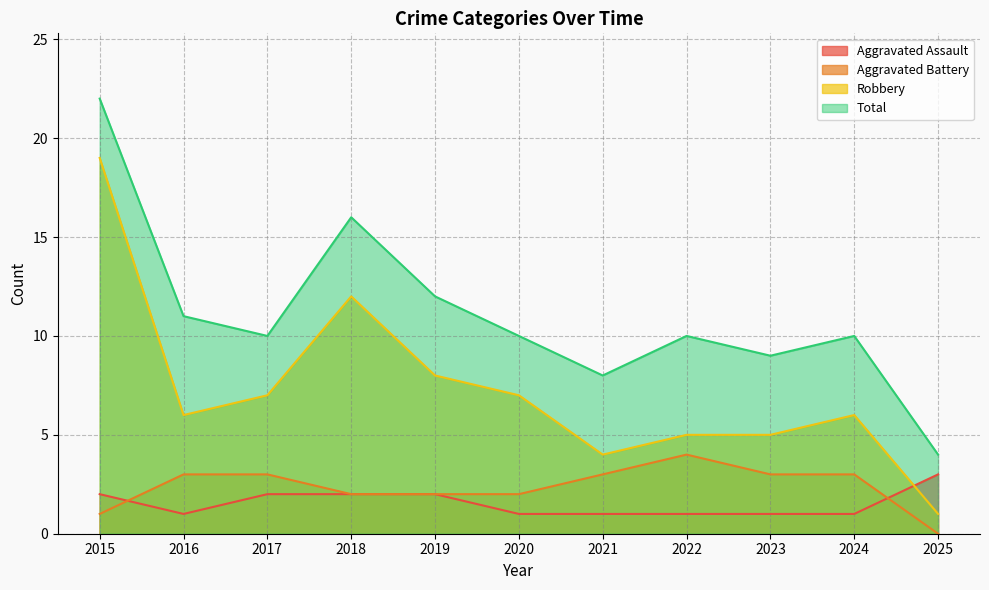

What is the value of the Robbery point at the 10th from the left?

6